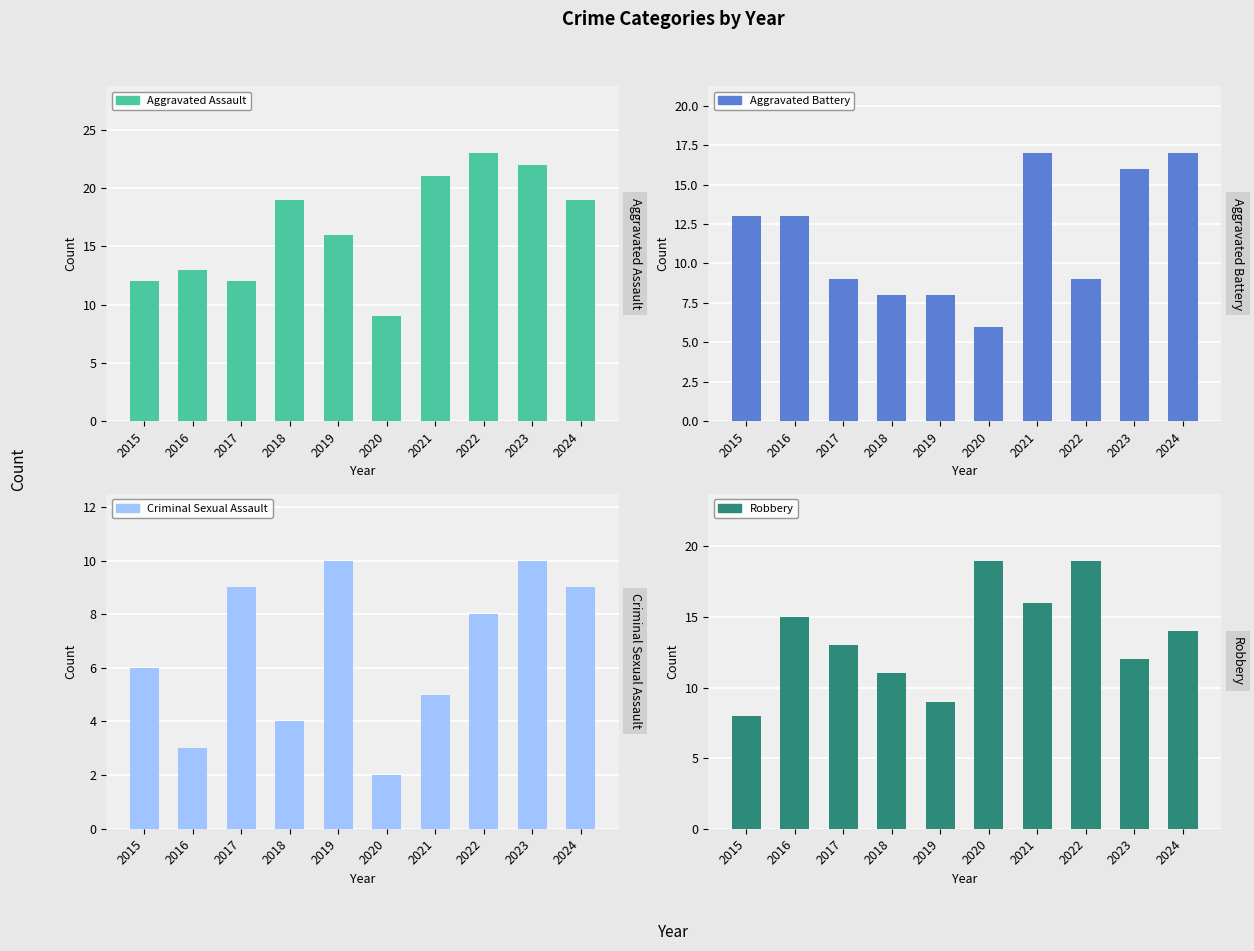

What value does the Criminal Sexual Assault series have at 2024?

9